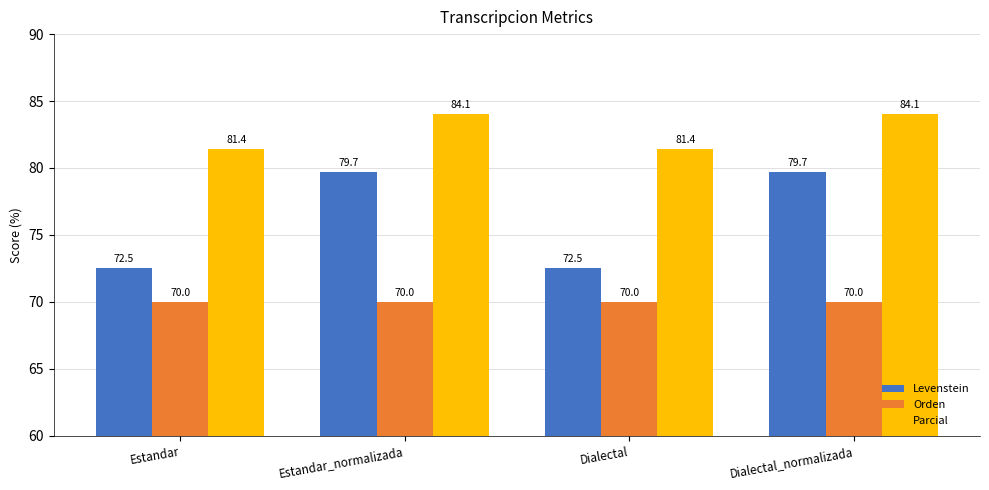

What is the highest value of the Parcial series?

84.1